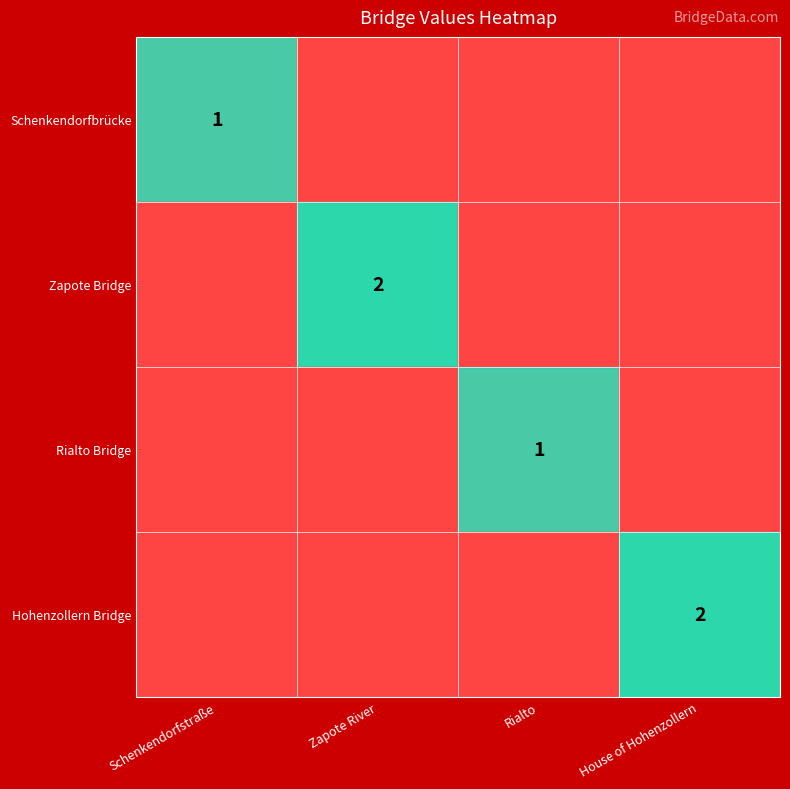

How many values in Hohenzollern Bridge are above zero?

1